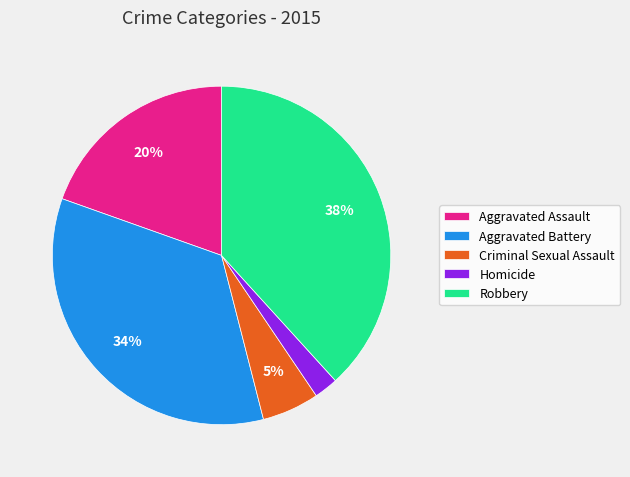

To the nearest percent, what is the difference between the Robbery and Criminal Sexual Assault slice percentages?

33%